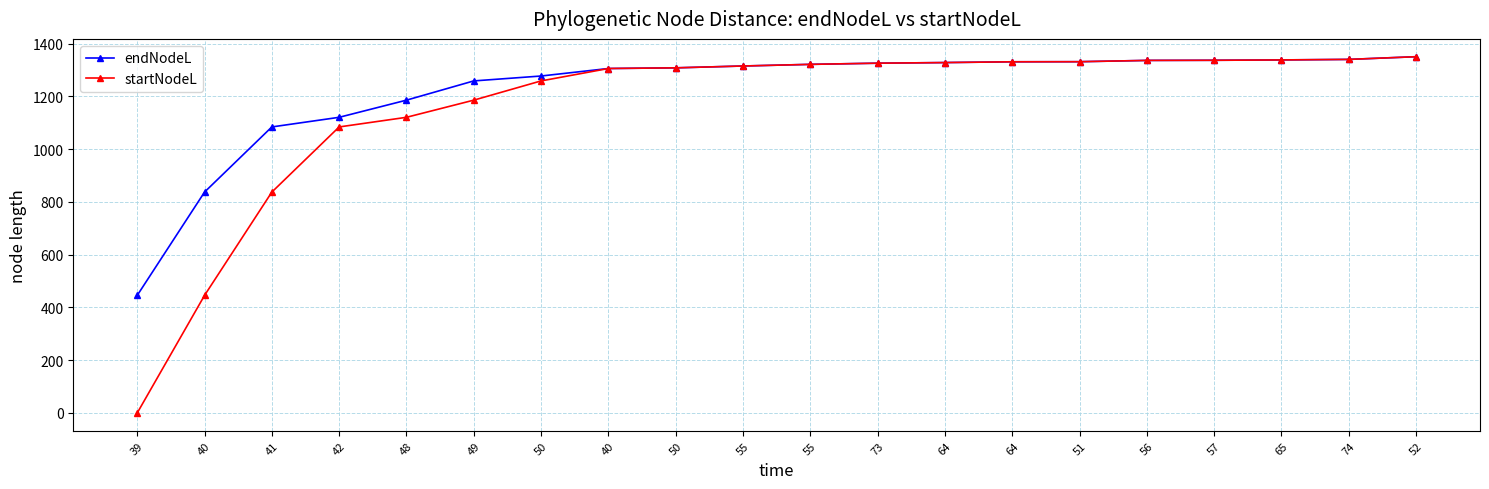

True or false: startNodeL and endNodeL intersect in this chart.

False